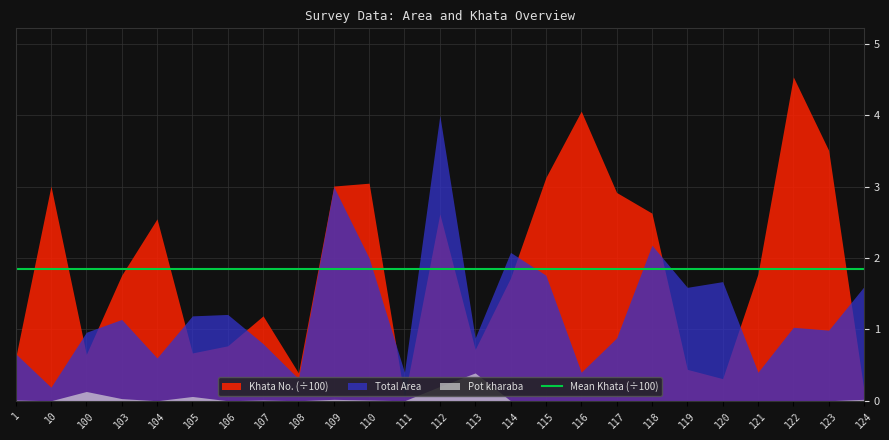

Reading left to right, list all the values displayed in this chart.

Total Area: 0.7	0.2	1.0	1.1	0.6	1.2	1.2	0.8	0.3	3.0	2.0	0.4	4.0	0.9	2.1	1.8	0.4	0.9	2.2	1.6	1.7	0.4	1.0	1.0	1.6
Pot kharaba: 0.0	0.0	0.1	0.0	0.0	0.1	0.0	0.0	0.0	0.0	0.0	0.0	0.2	0.4	0.0	0.0	0.0	0.0	0.0	0.0	0.0	0.0	0.0	0.0	0.0
Khata No.: 60.0	301.0	65.0	176.0	255.0	67.0	77.0	119.0	39.0	301.0	305.0	5.0	262.0	72.0	172.0	313.0	406.0	292.0	263.0	44.0	31.0	178.0	454.0	351.0	14.0